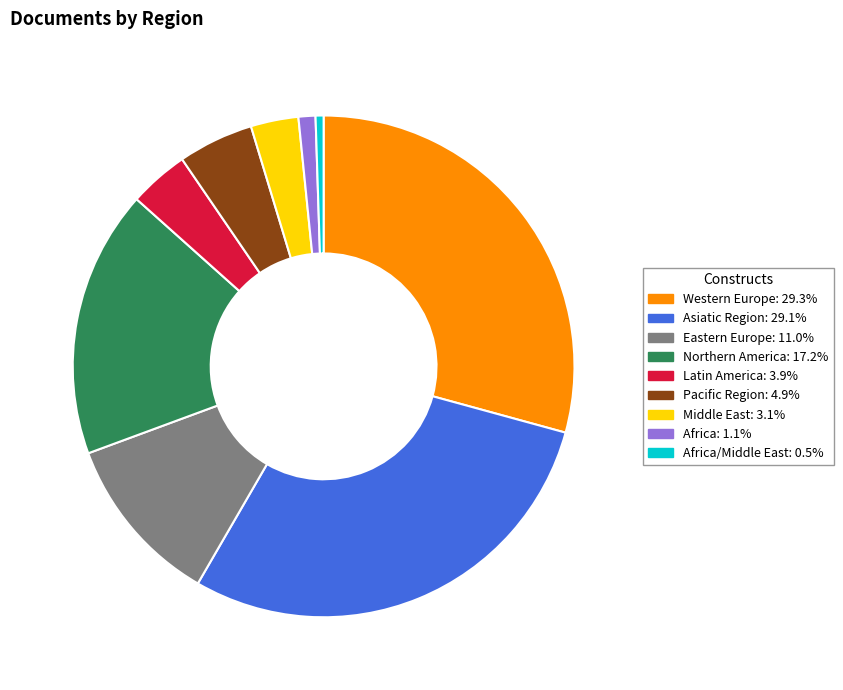

Is there any slice that represents more than half of the pie?

No